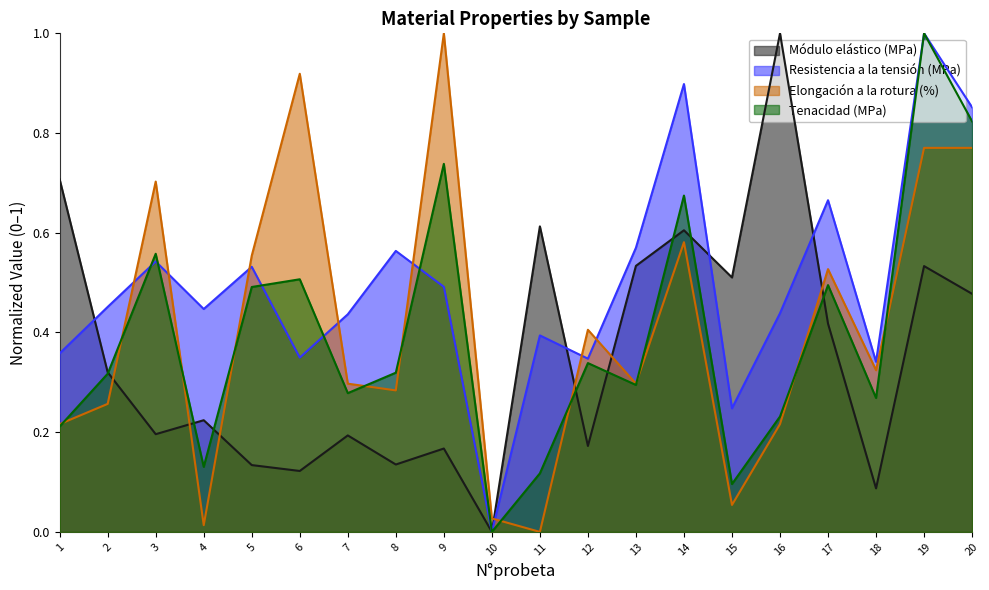

How many interior local peaks does the Tenacidad (MPa) series have?

7